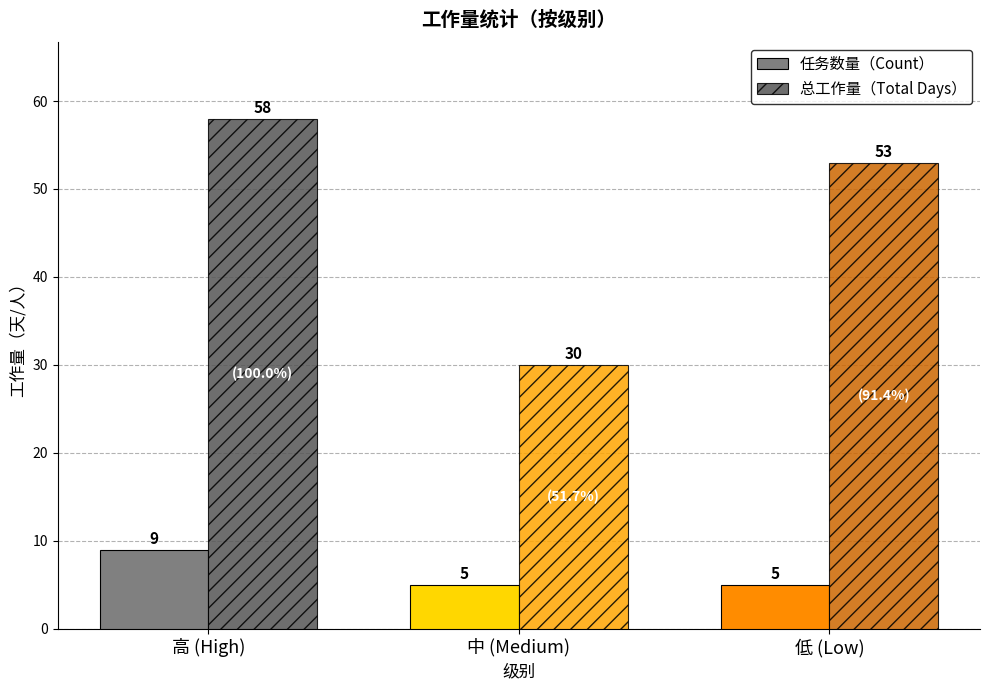

How many bars are there in each group?

2